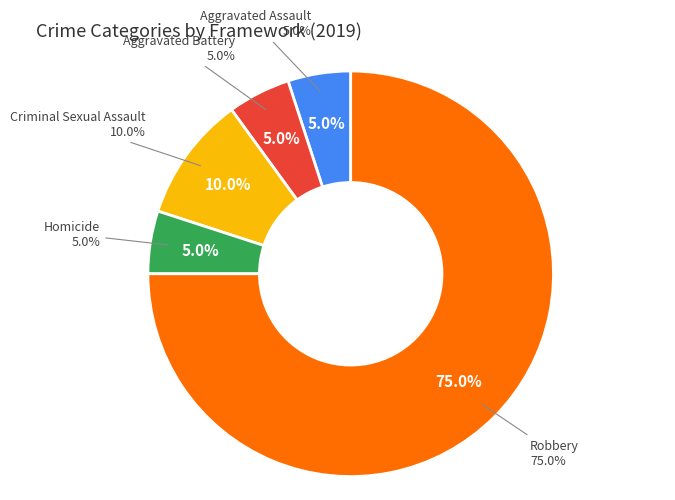

Combined, what portion of the pie is Homicide and Aggravated Battery?

10.0%